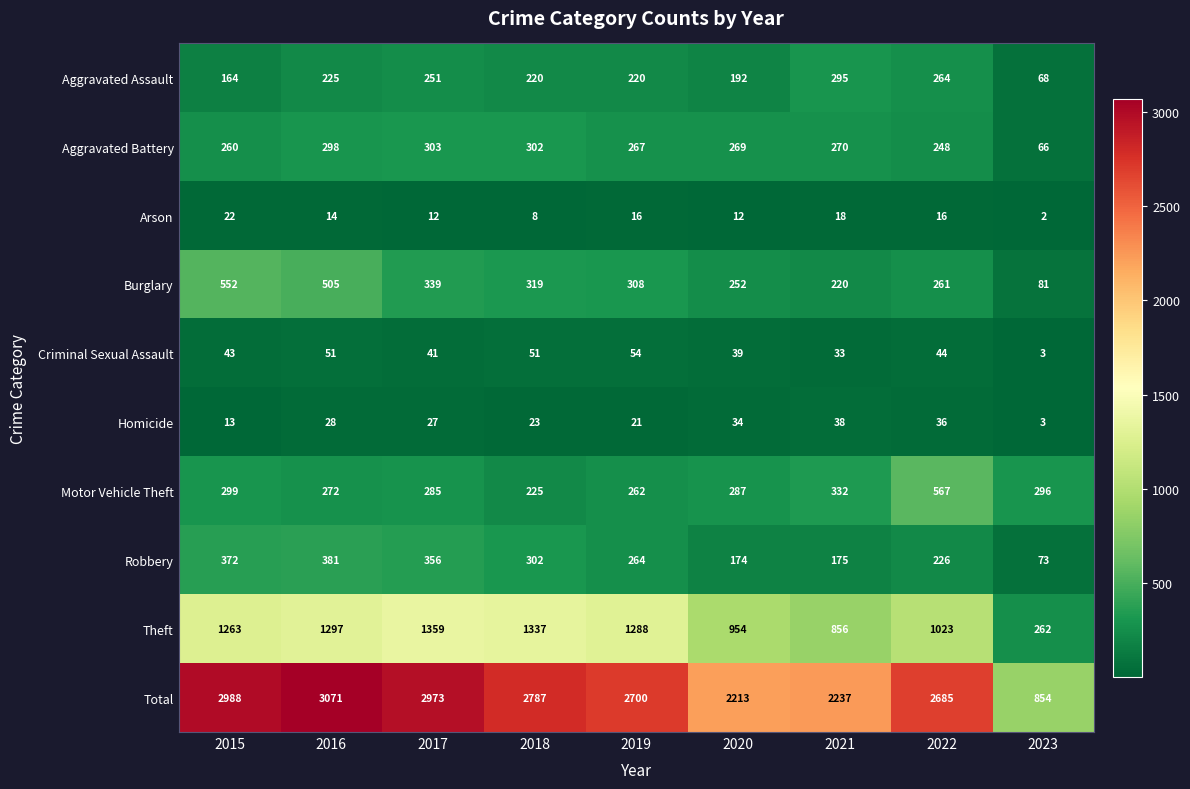

What is the difference between the Theft values at 2020 and 2017?

405